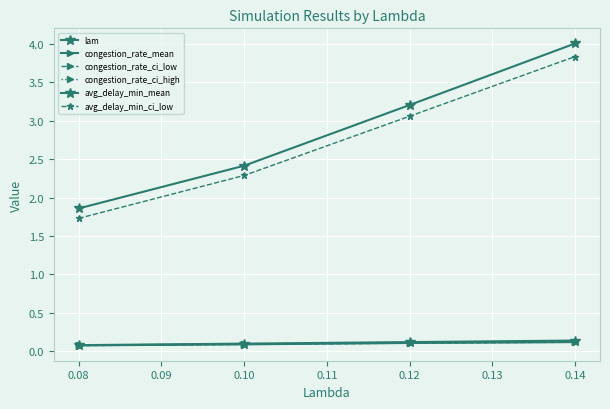

True or false: congestion_rate_ci_high and avg_delay_min_mean cross at least once.

False